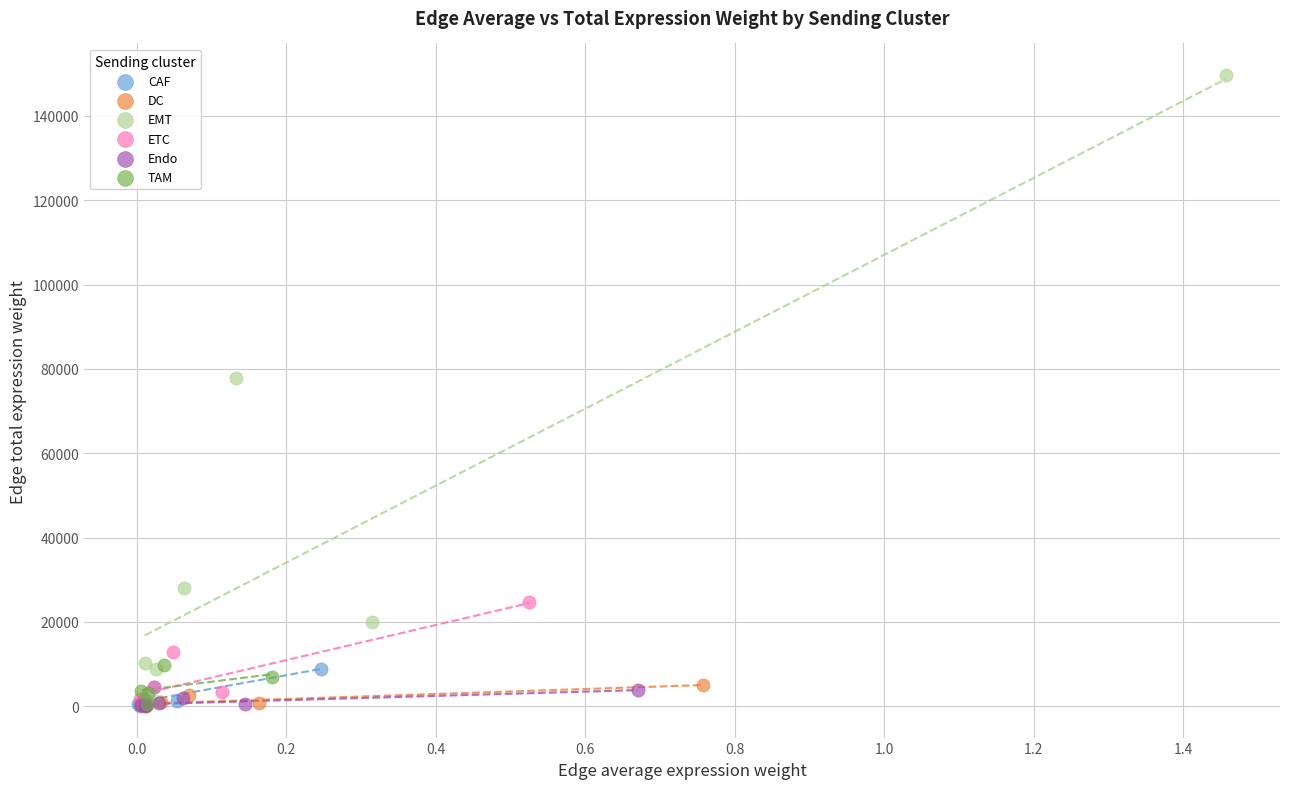

Which series has the widest spread of Y values?

EMT